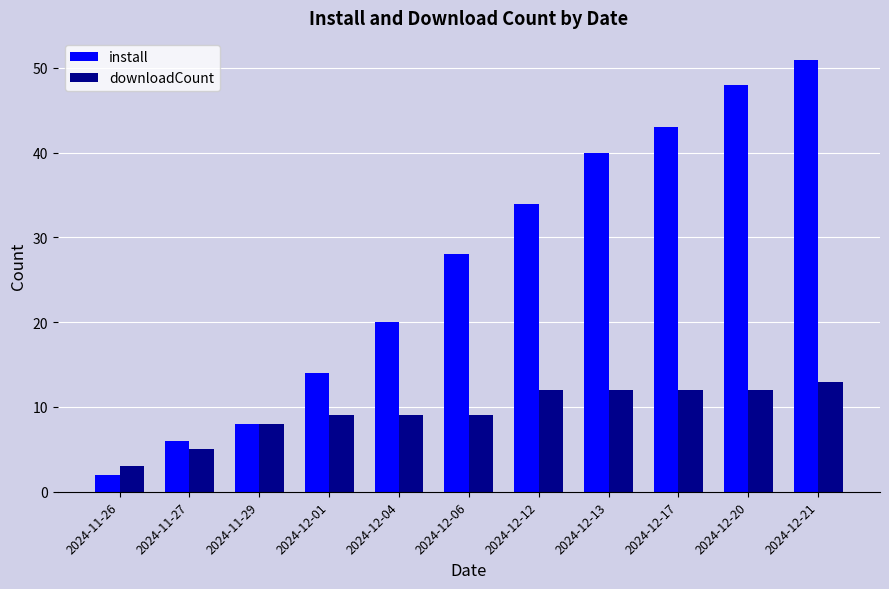

The install series shows 48 at 2024-12-20. True or false?

True